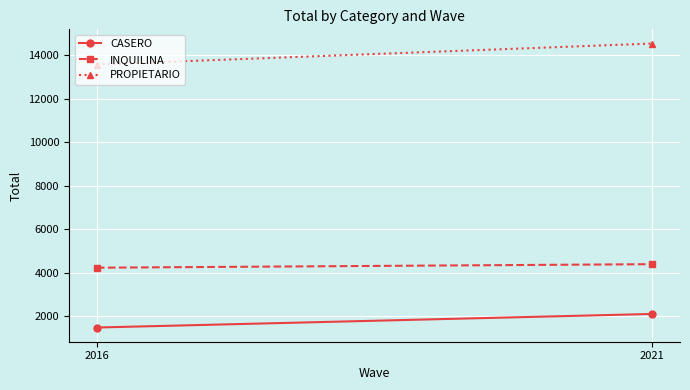

Where does the INQUILINA series first go above 4388?

2021